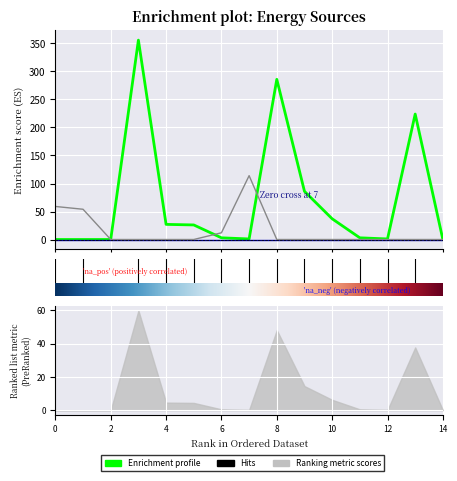

Which has a higher value, 6 or 13?

13